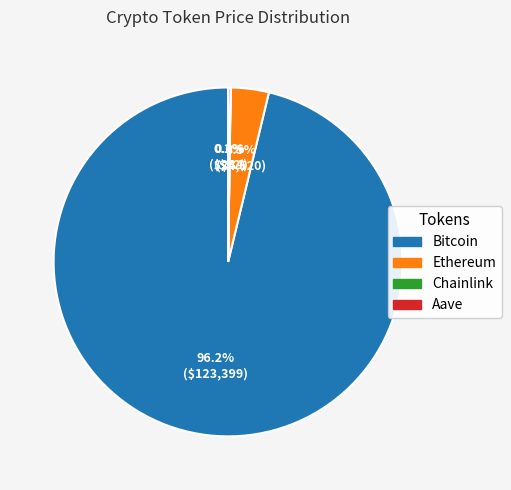

Does Ethereum represent more than half of the total?

No